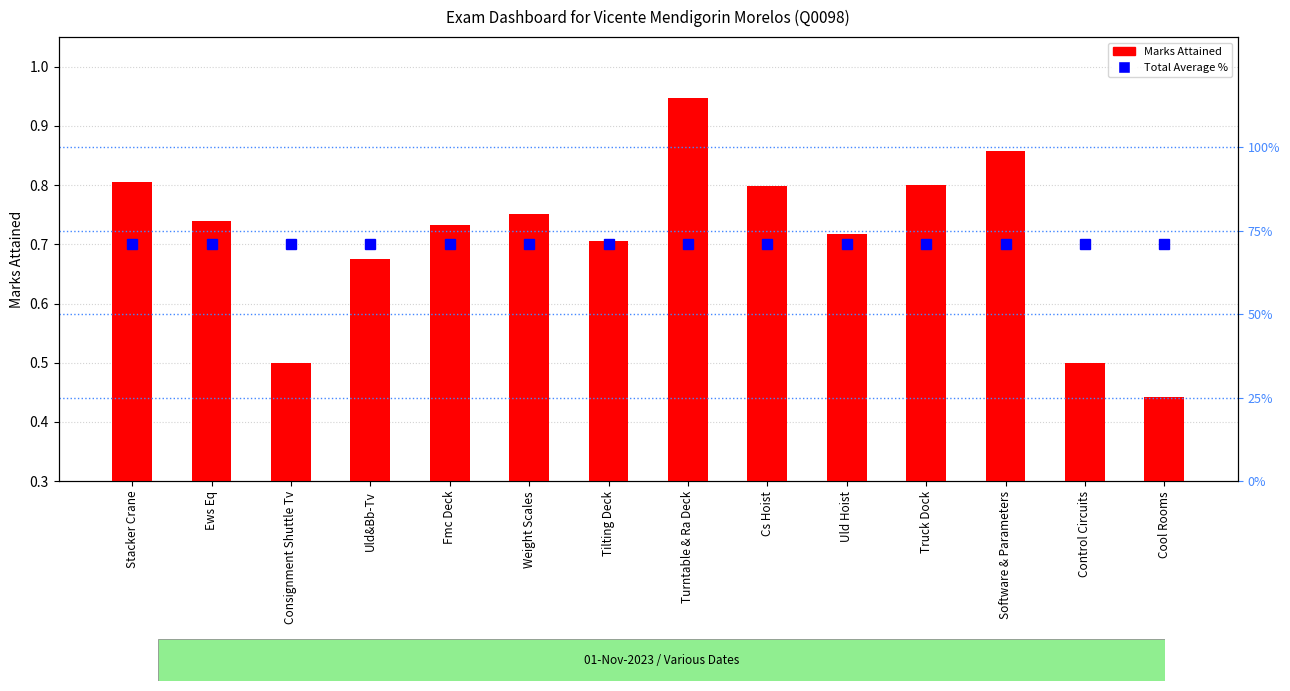

What is the smallest value displayed?

0.4